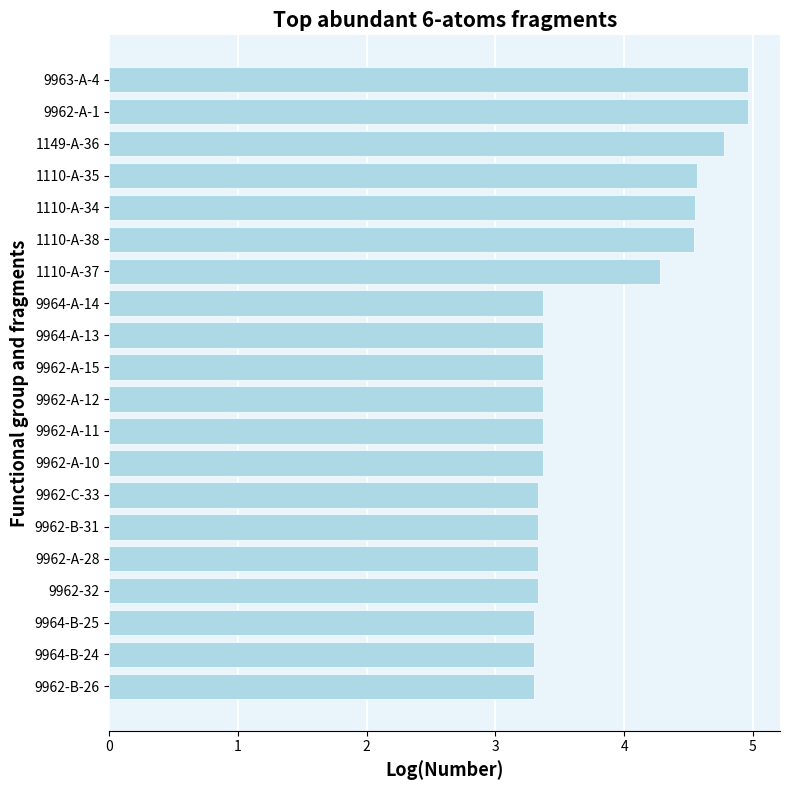

Where is the data nearest to the value 4?

1110-A-37